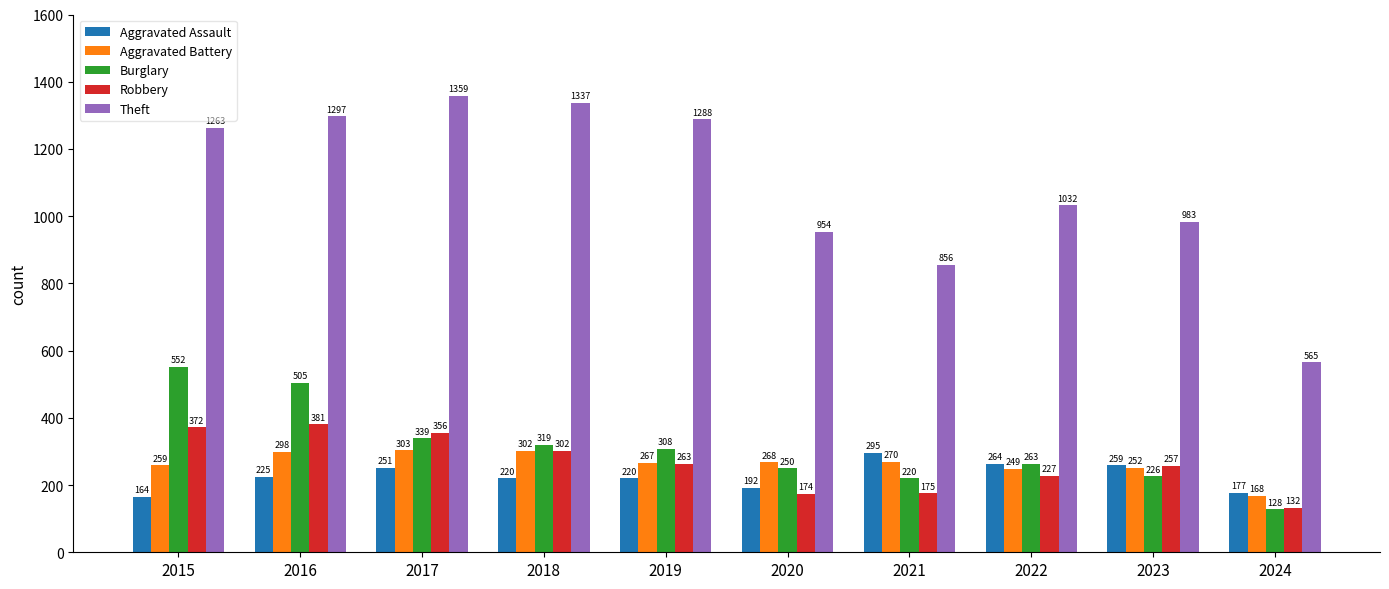

How many data points does each series have?

10